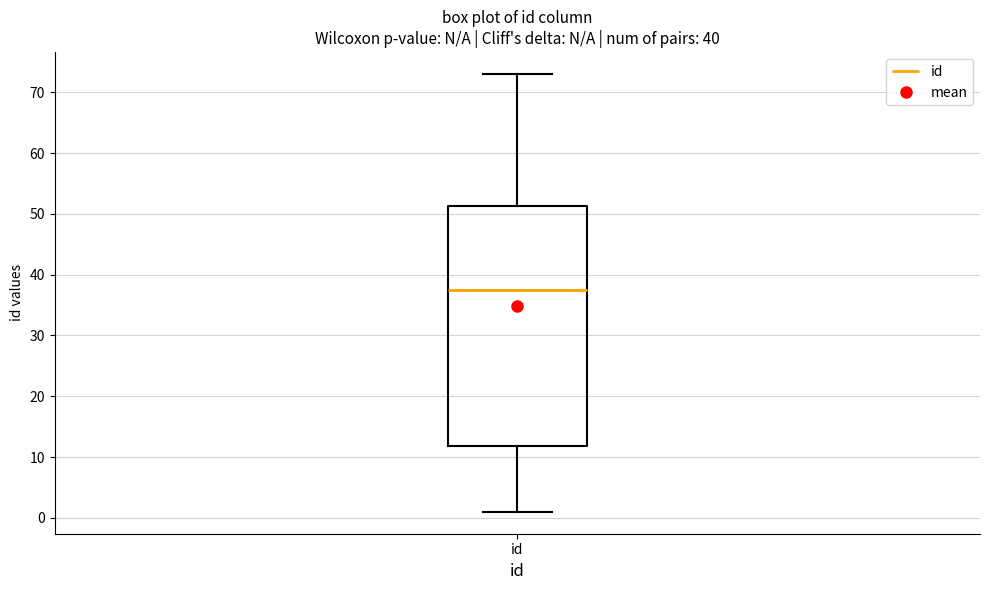

Read this box plot against the y-axis: the position of the median line, the range covered by the box, and the ends of both whiskers. The values are not printed on the chart, so give them approximately, as read against the axis.

median 38, box 12 to 51, whiskers 1 to 73